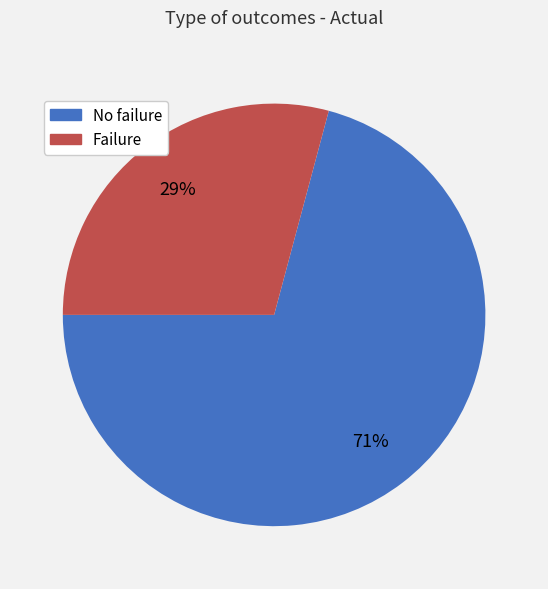

To the nearest percent, what is the combined percentage of Failure and No failure?

100%